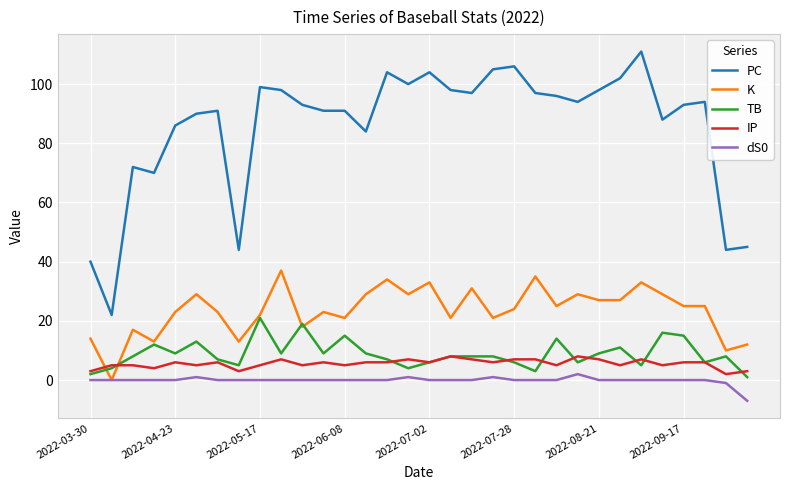

What is the smallest value displayed?

-7